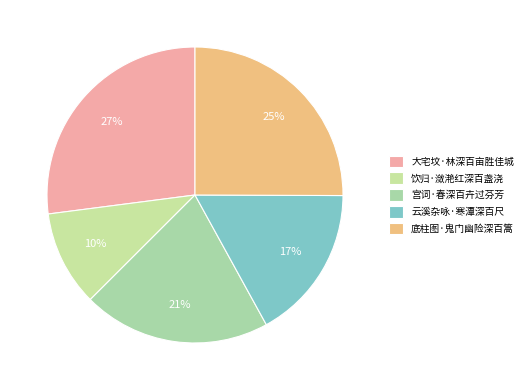

To the nearest percent, what percentage of the pie is 饮归·潋滟红深百盏浇?

10%